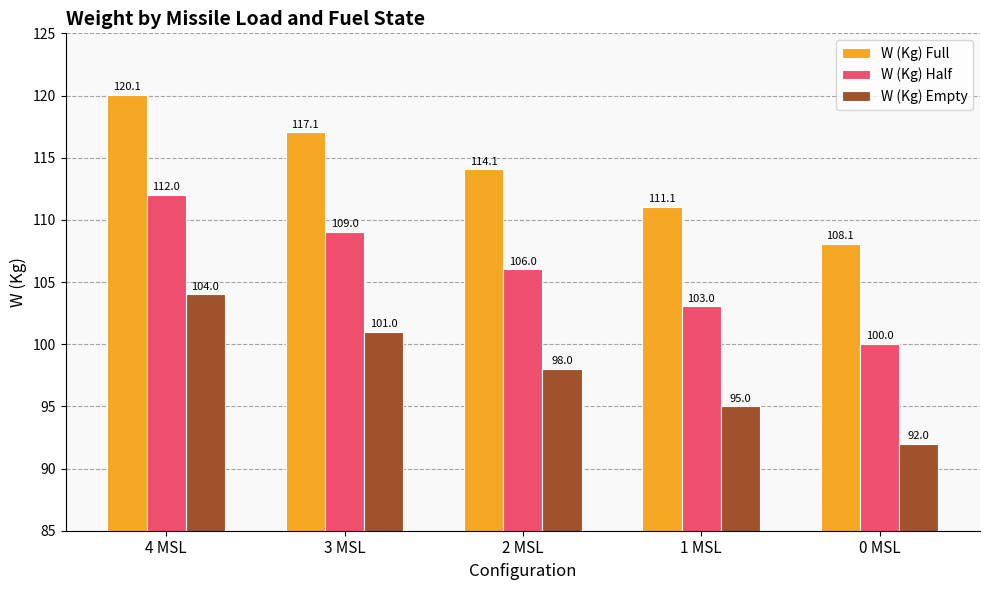

How many data points does each series have?

5